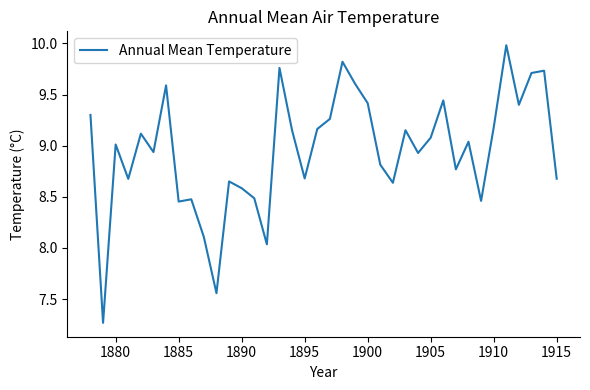

What is the maximum value shown in the chart?

10.0